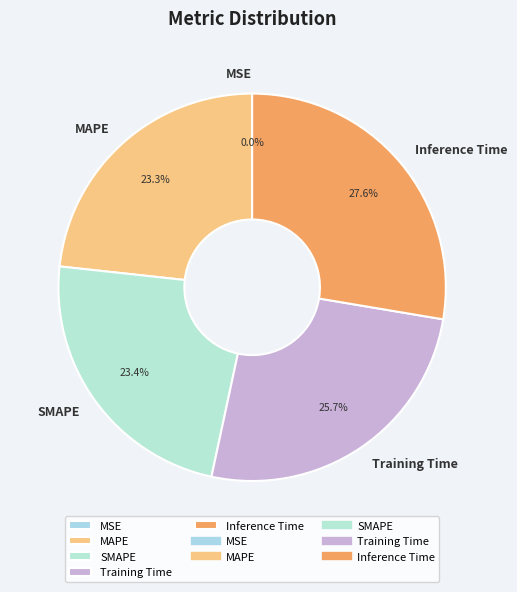

Between Inference Time and Training Time, which is larger?

Inference Time